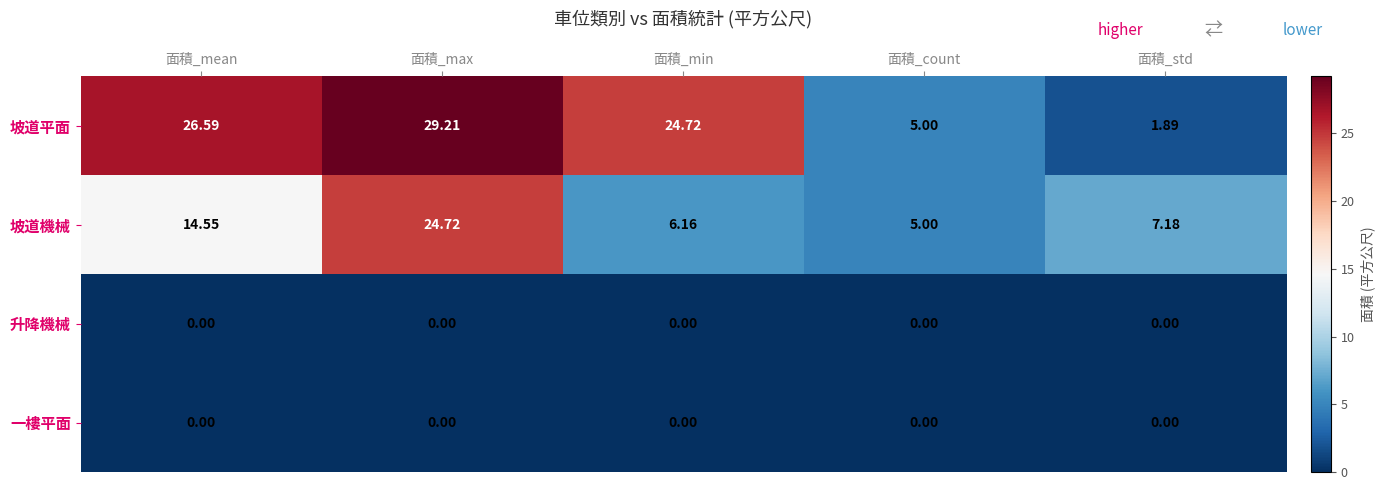

At which label does 坡道平面 reach its minimum?

面積_std